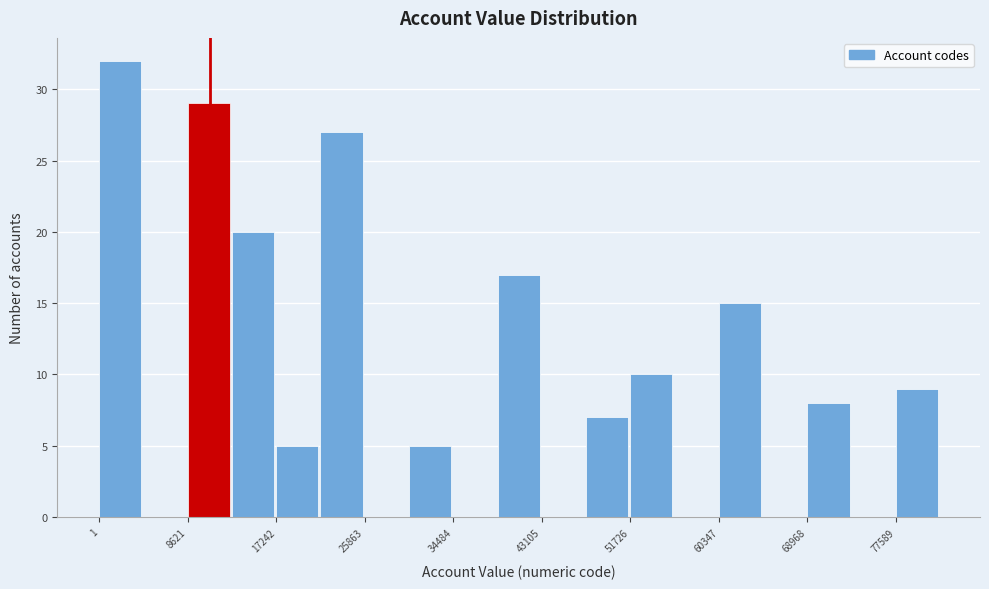

Reading left to right, transcribe this chart: for each bar, give the range it covers on the x-axis and its height. Neither the bar edges nor the heights are printed on the chart, so give them approximately, as read against the axes.

0 to 4000: 32
4000 to 9000: 0
9000 to 13000: 29
13000 to 17000: 20
17000 to 22000: 5
22000 to 26000: 27
26000 to 30000: 0
30000 to 34000: 5
34000 to 39000: 0
39000 to 43000: 17
43000 to 47000: 0
47000 to 52000: 7
52000 to 56000: 10
56000 to 60000: 0
60000 to 65000: 15
65000 to 69000: 0
69000 to 73000: 8
73000 to 78000: 0
78000 to 82000: 9